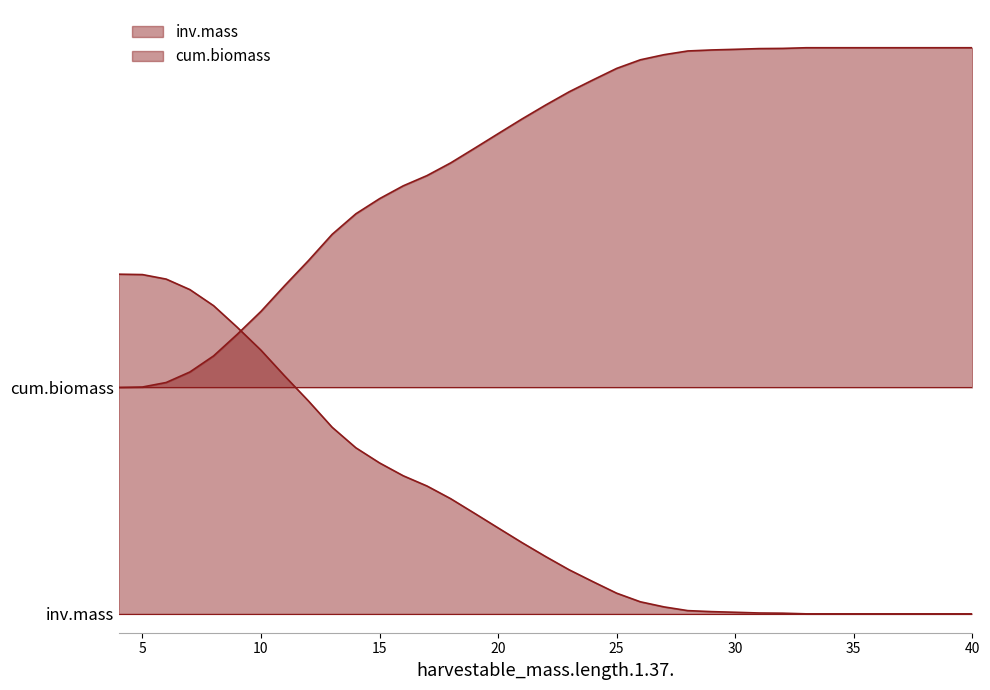

What is the highest value of the inv.mass series?

1.5